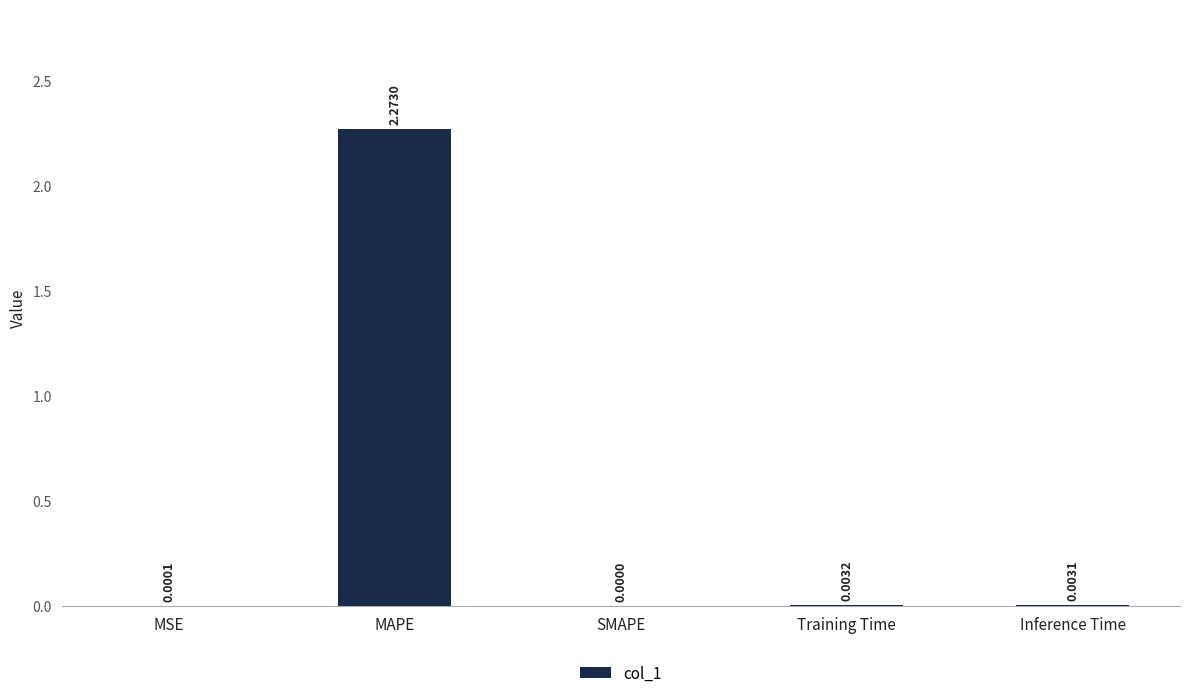

What is the average value?

0.5